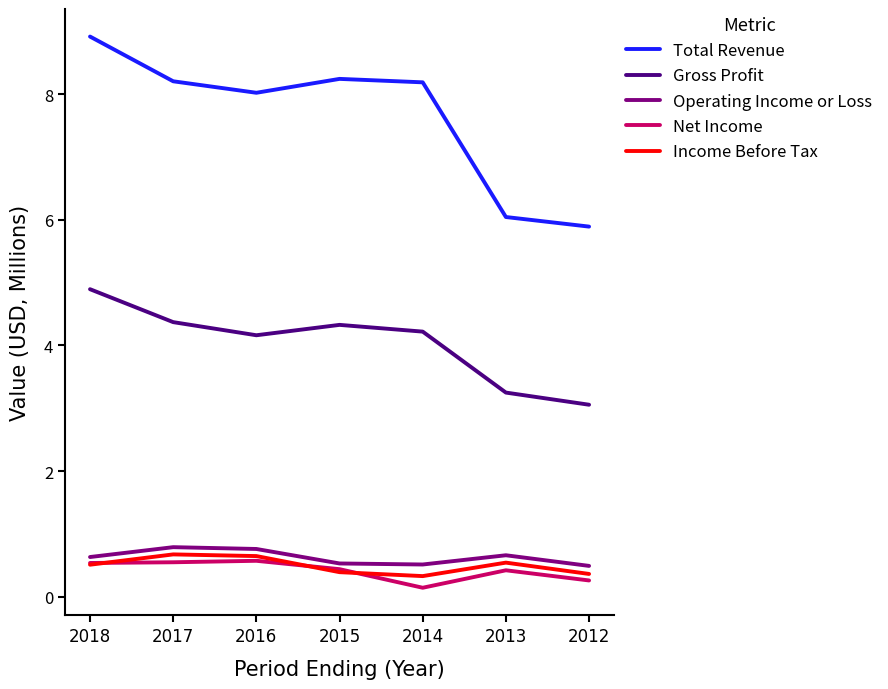

True or false: Net Income and Operating Income or Loss intersect in this chart.

False